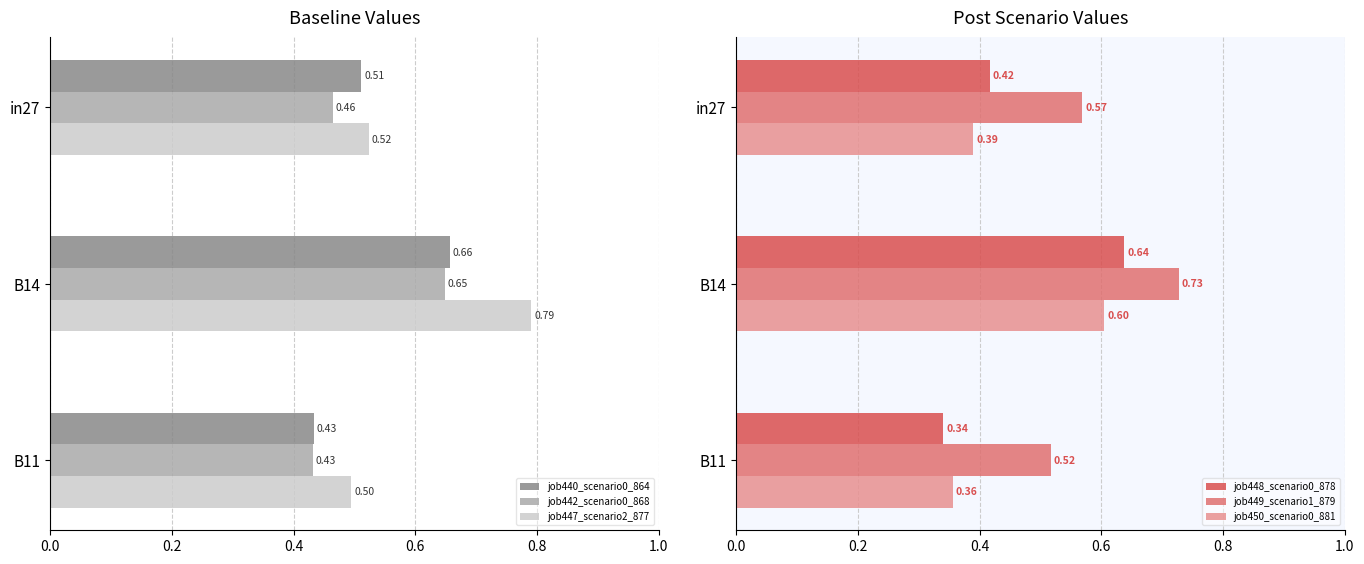

Which series has the widest spread of values?

job448_scenario0_878